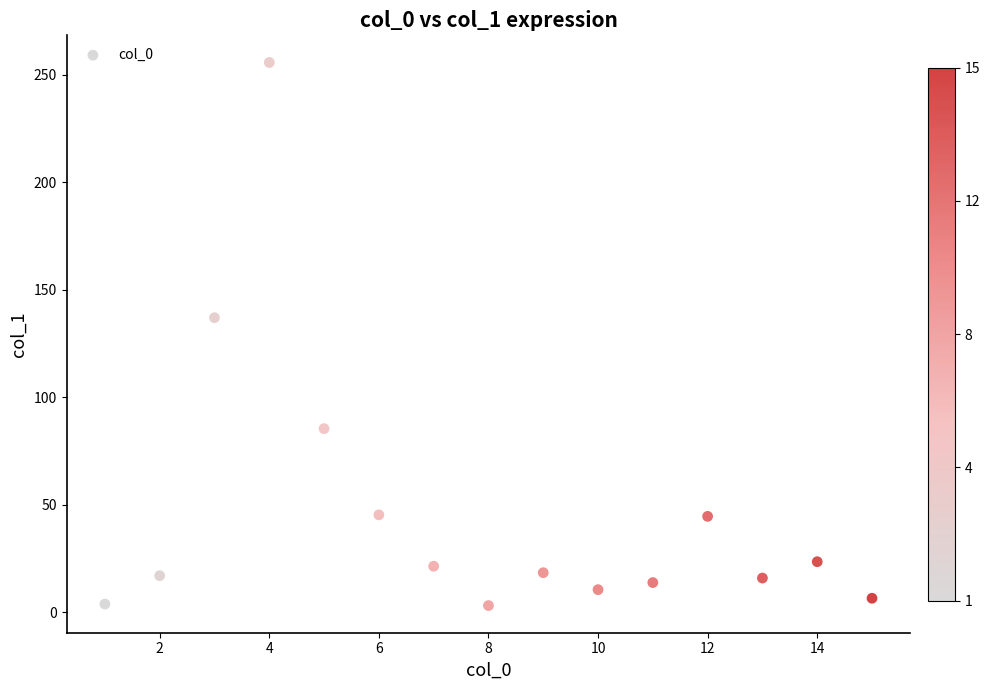

What is the range of Y values (max minus min)?

252.6